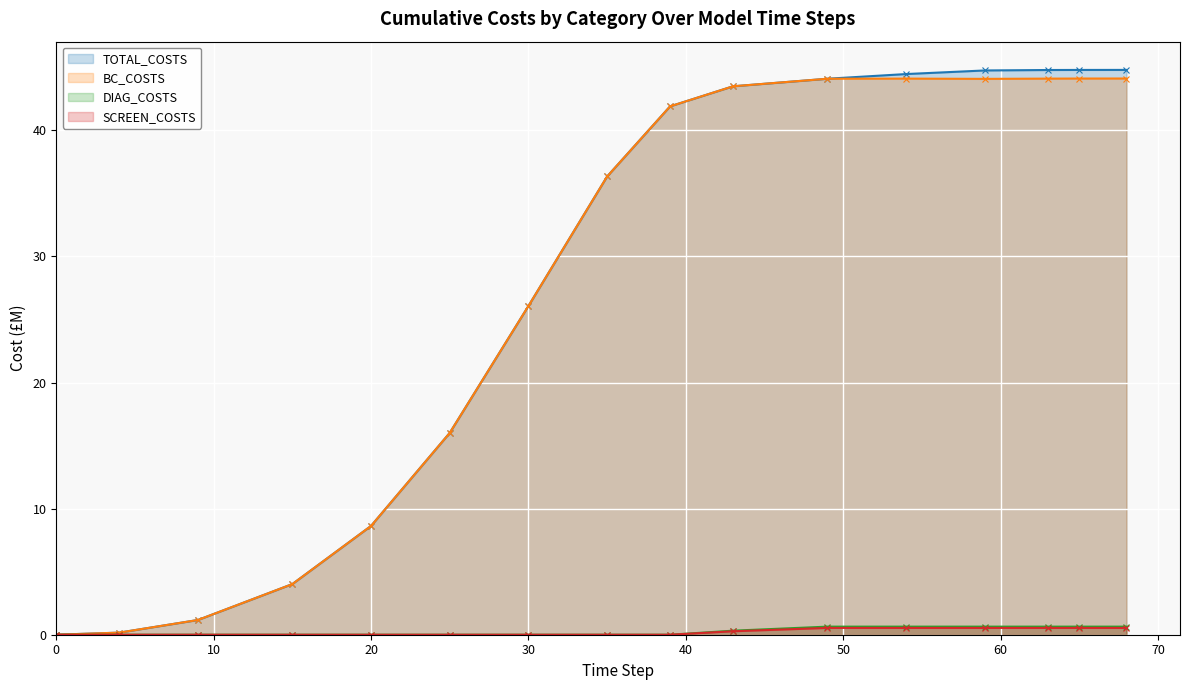

What is the maximum value shown in the chart?

44.8